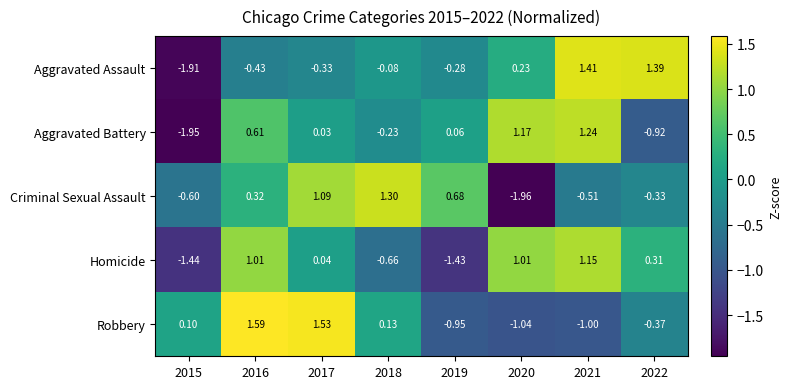

List the series in order of their peak value, highest first.

Robbery, Aggravated Assault, Criminal Sexual Assault, Aggravated Battery, Homicide